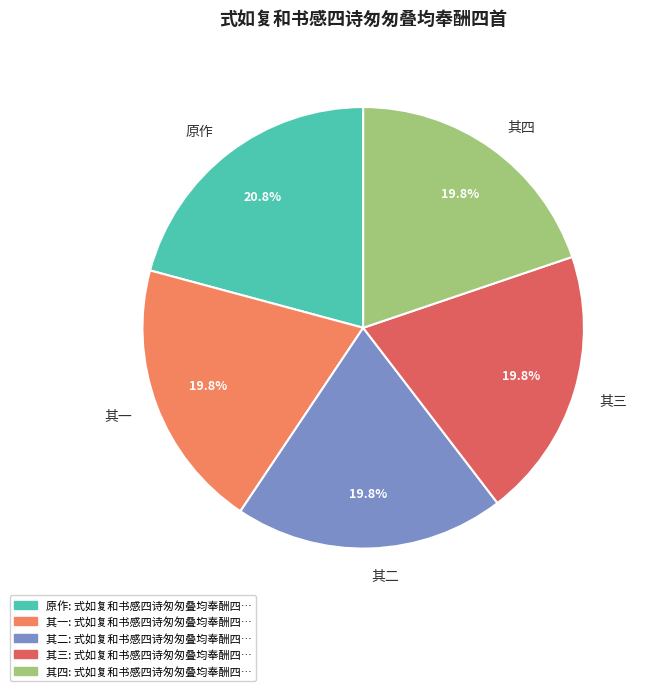

Approximately how many times larger is the value at 原作 compared to 其一?

1.1